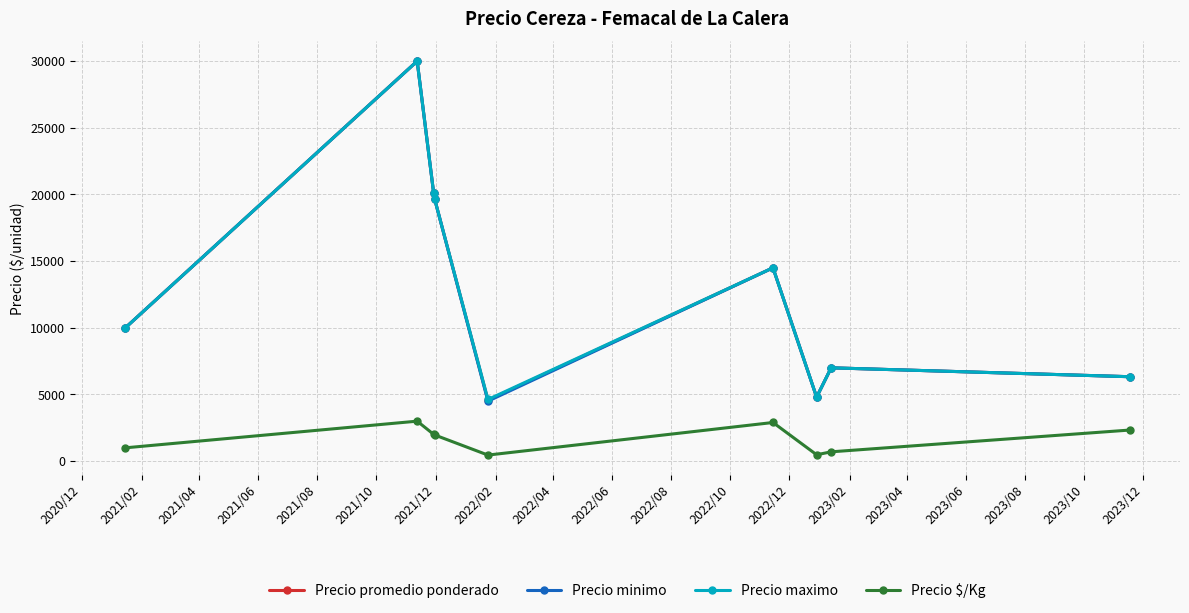

What is the value of the Precio maximo point at the 5th from the left?

4625.0